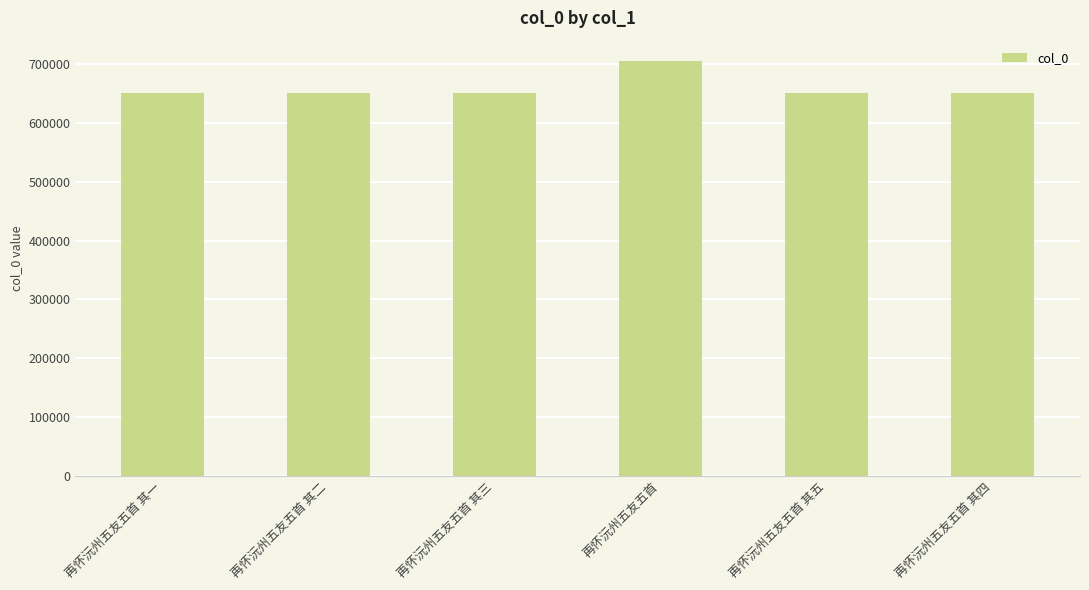

What is the sum of all values?

3961627